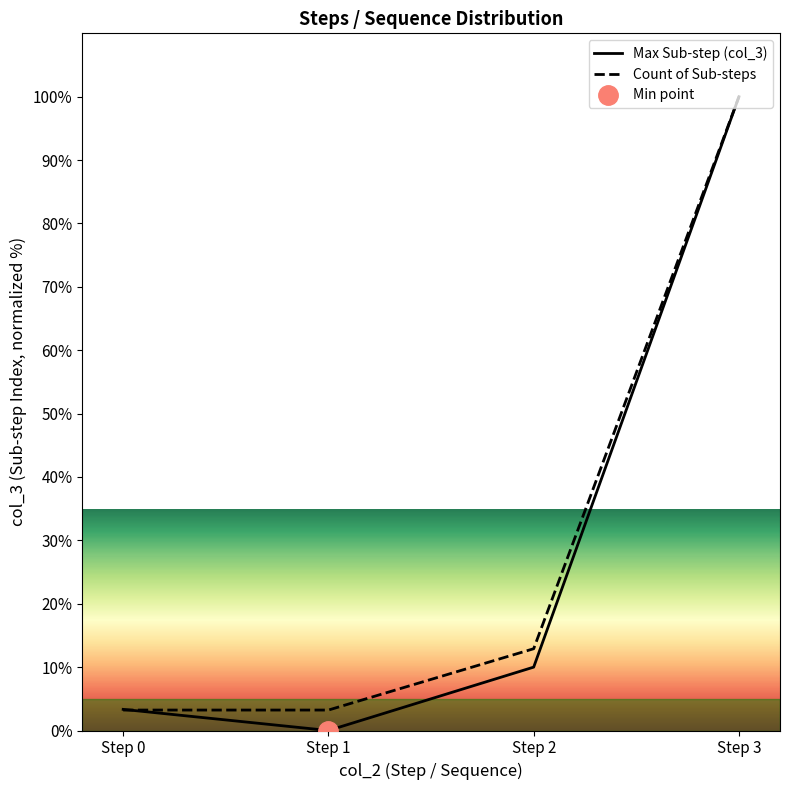

Does the chart have visible grid lines?

No